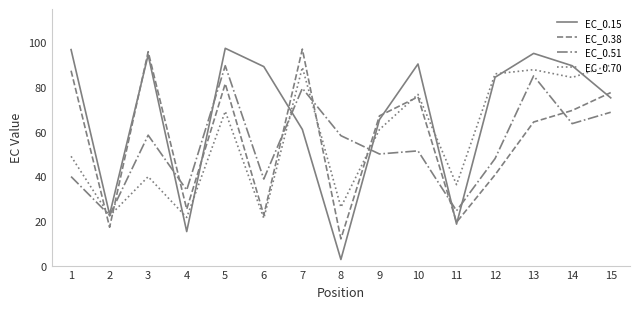

The EC_0.70 series shows 76.7 at 10. True or false?

True